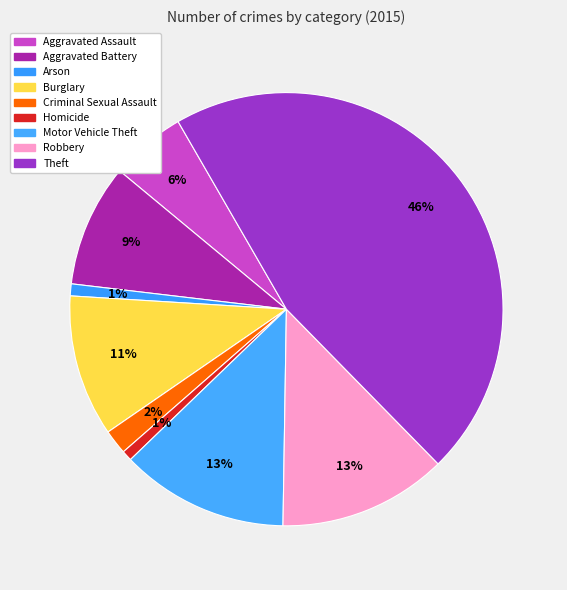

Is it true that Criminal Sexual Assault is 2% of the pie?

True